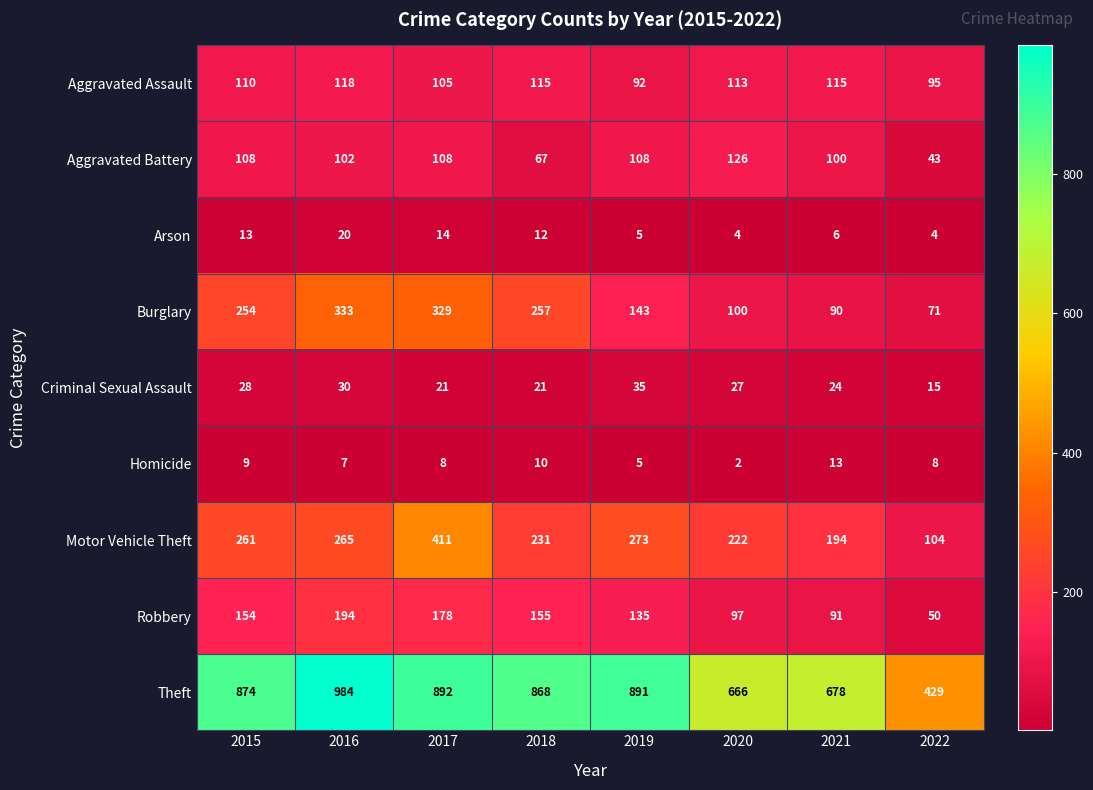

What is the maximum value for Robbery?

194